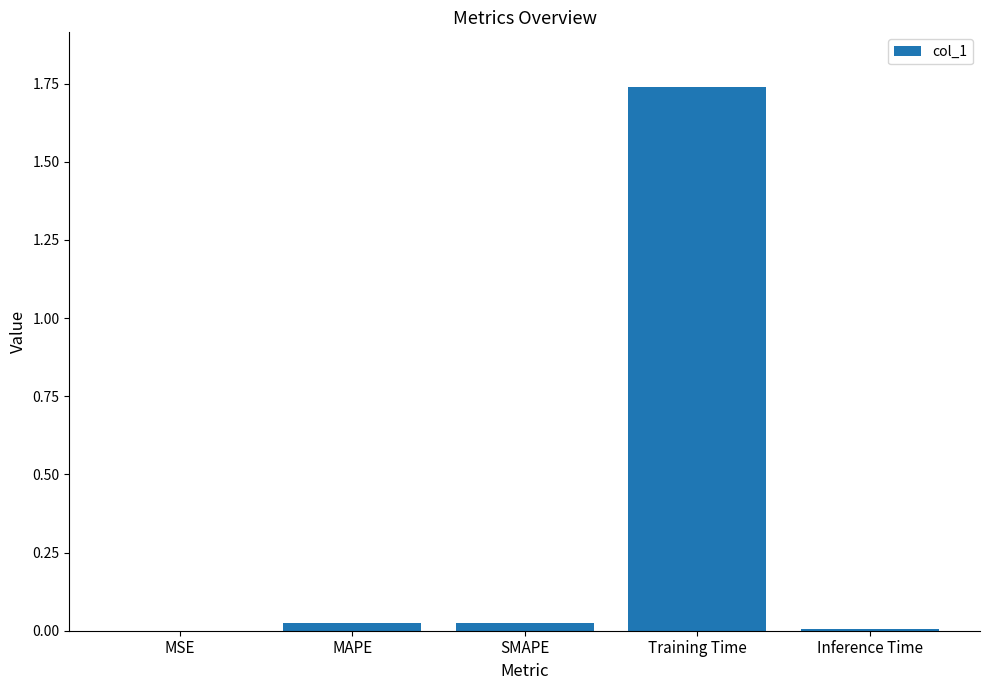

True or false: the data shows 0.0 at MSE.

True